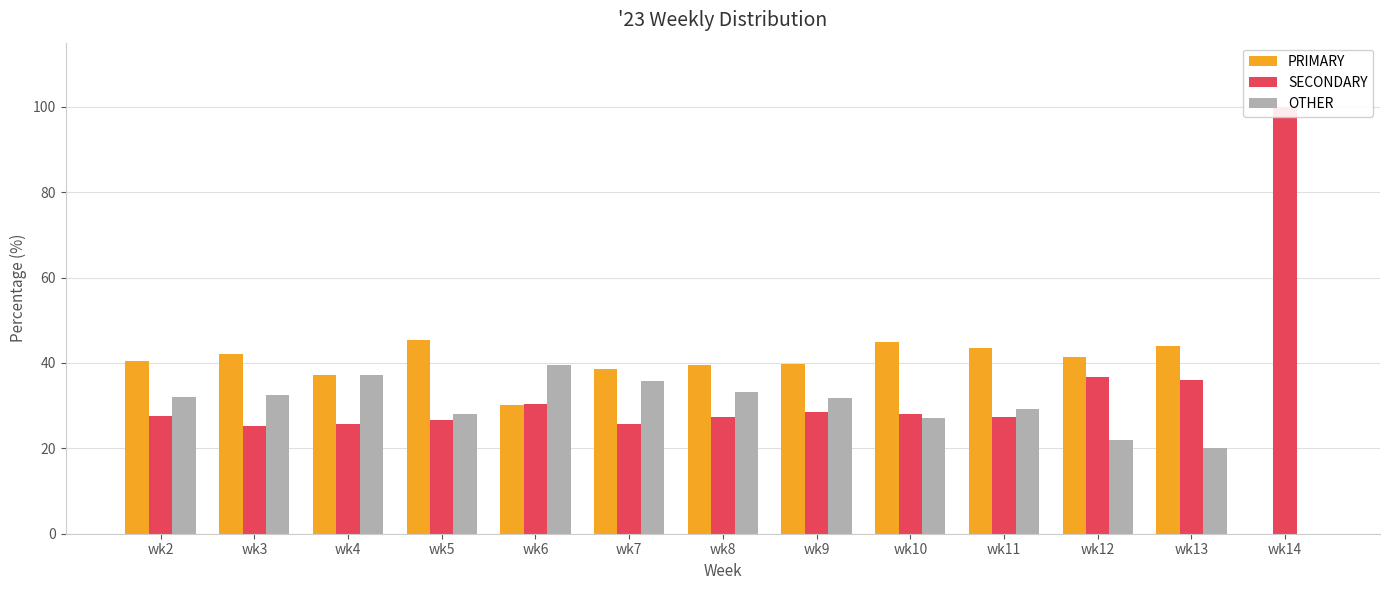

Are the bars horizontal?

No